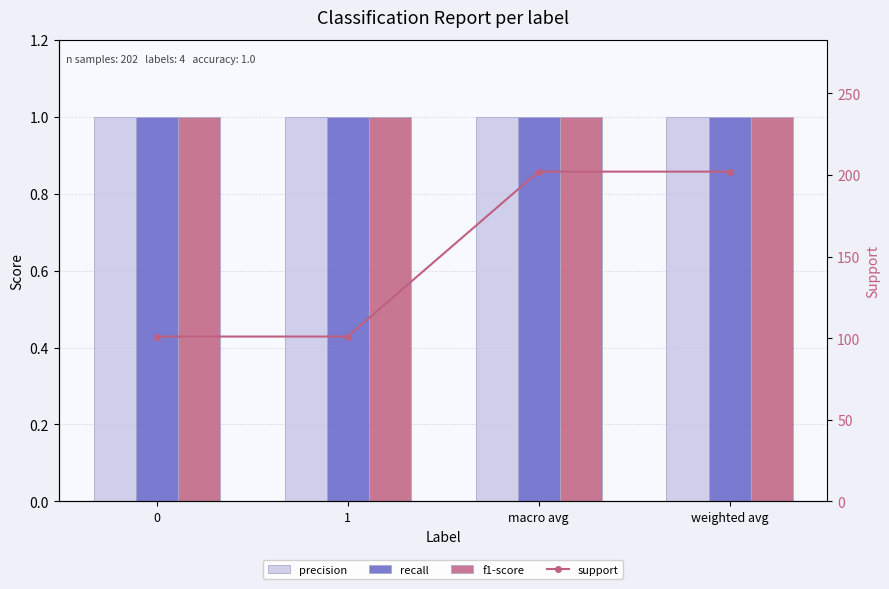

What is the label of the 2nd bar from the left?

1